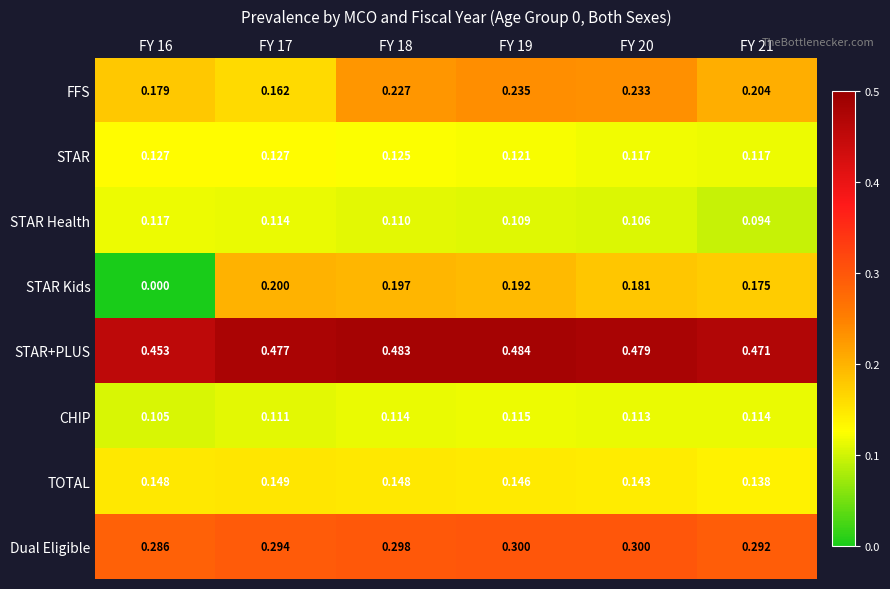

Which series changed the most between FY 16 and FY 20?

STAR Kids